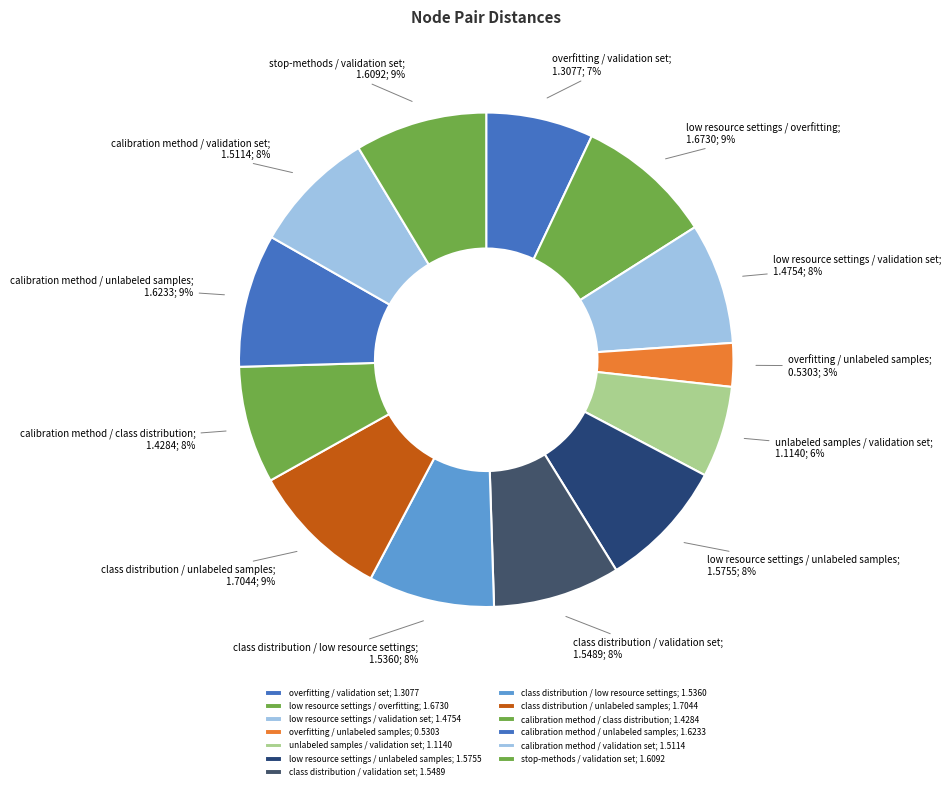

How many segments does this pie chart have?

13